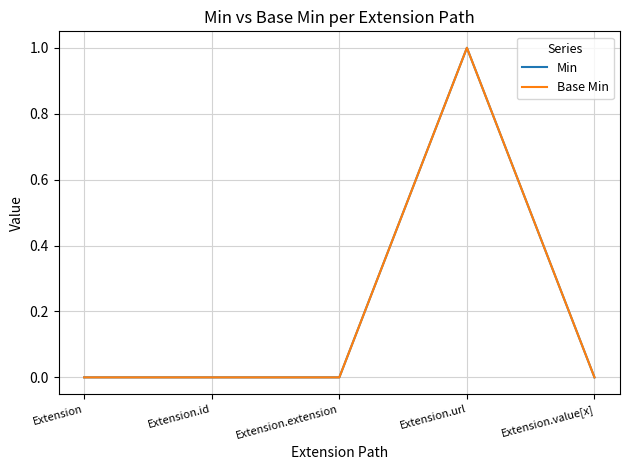

True or false: Min has more than 2 points higher than both neighbors.

False